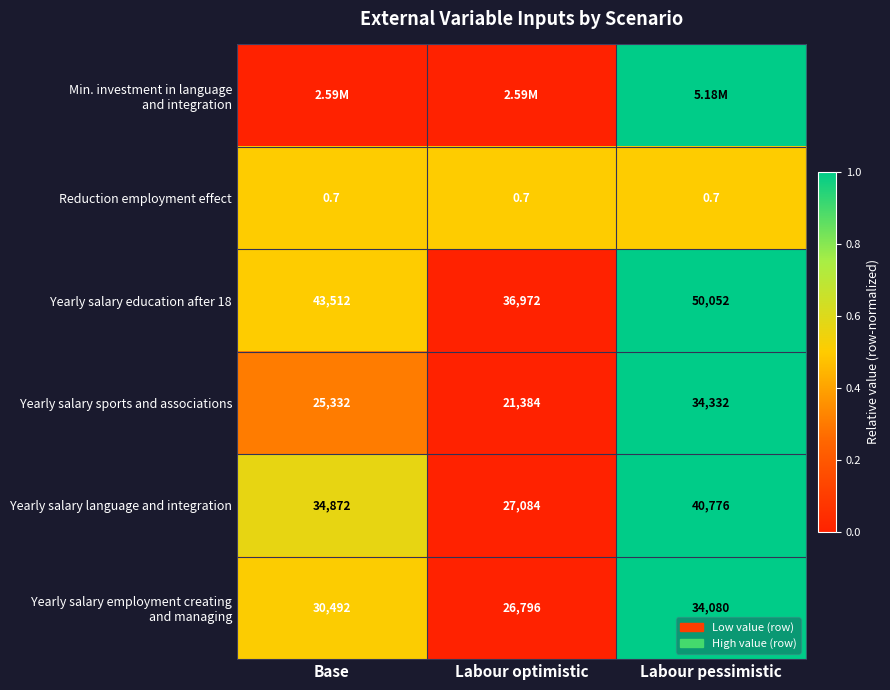

At which label is Yearly salary language and integration closest to 33930?

Base